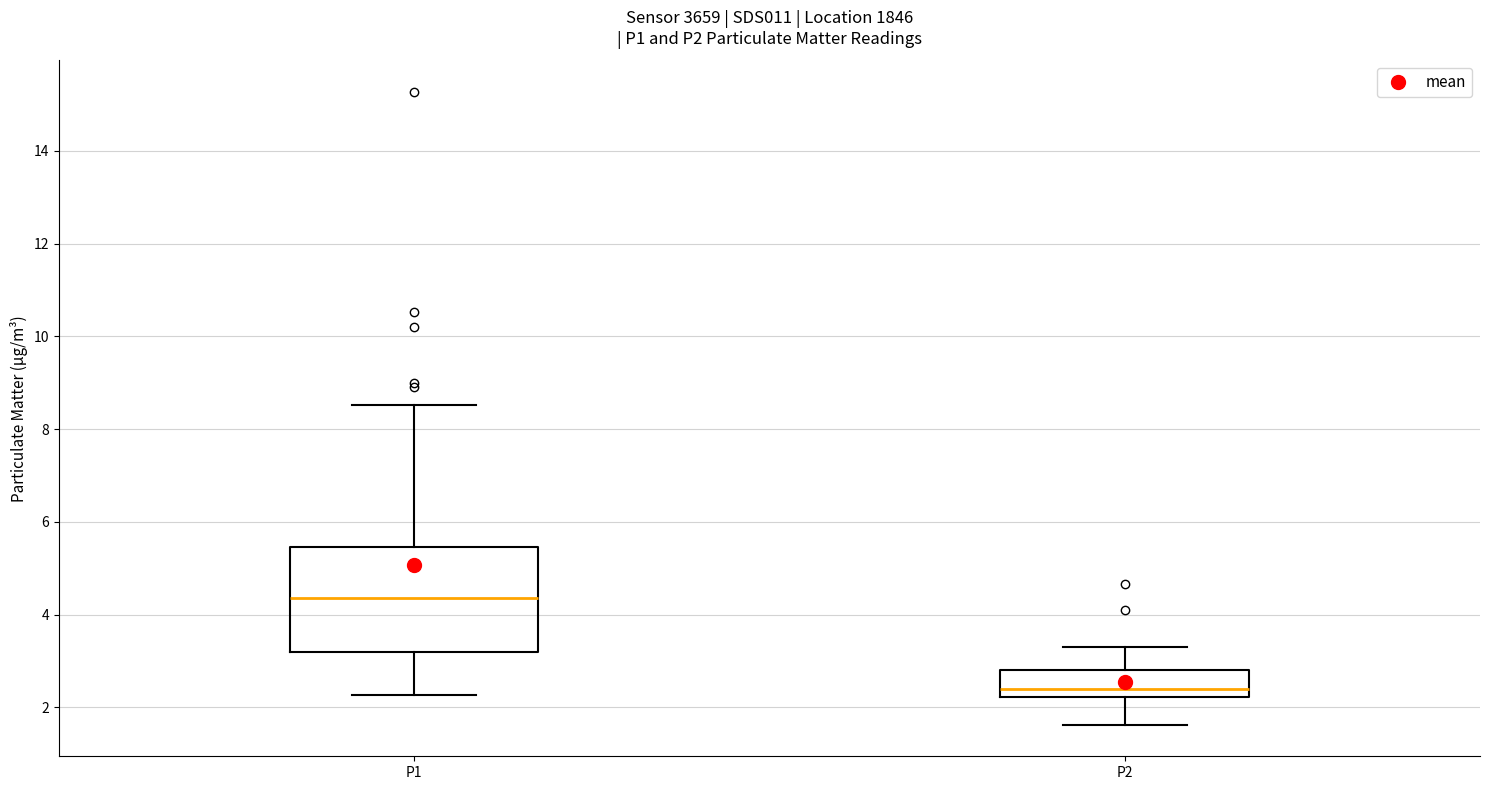

Which box has the highest median line?

P1